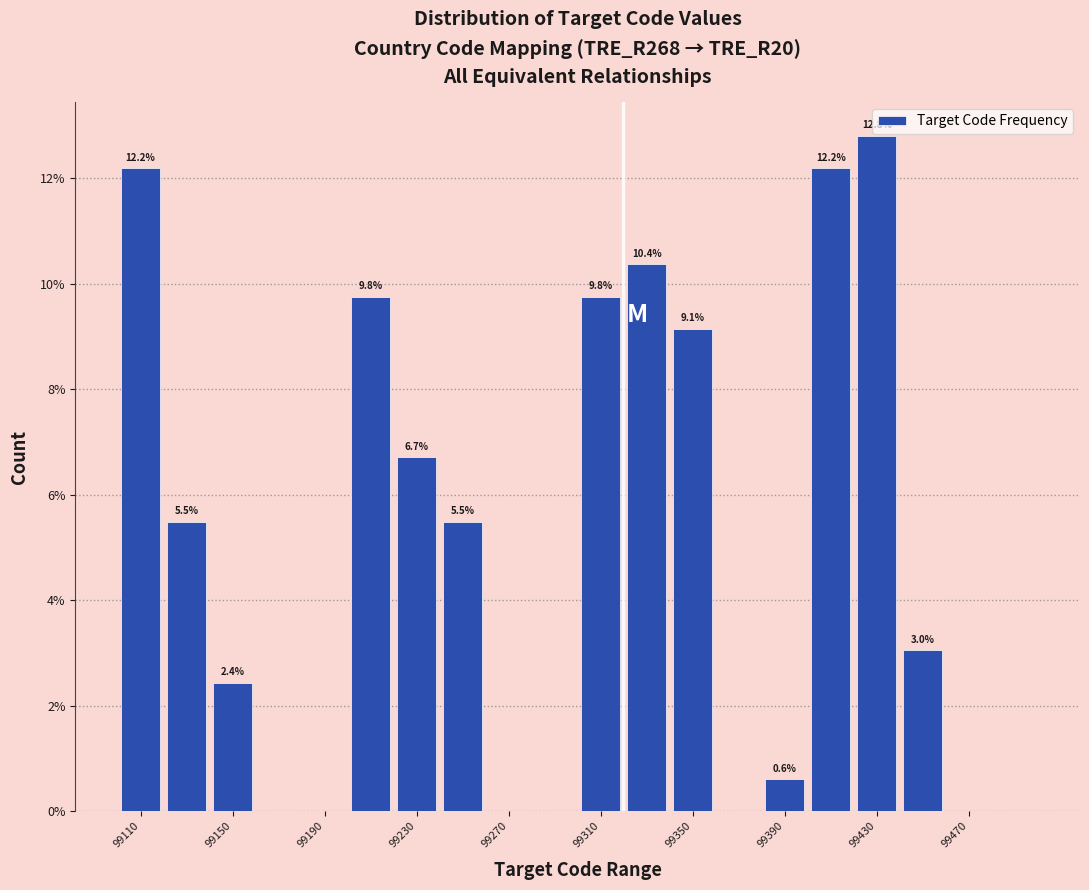

Over which range of the x-axis is the bar tallest?

99420 to 99440